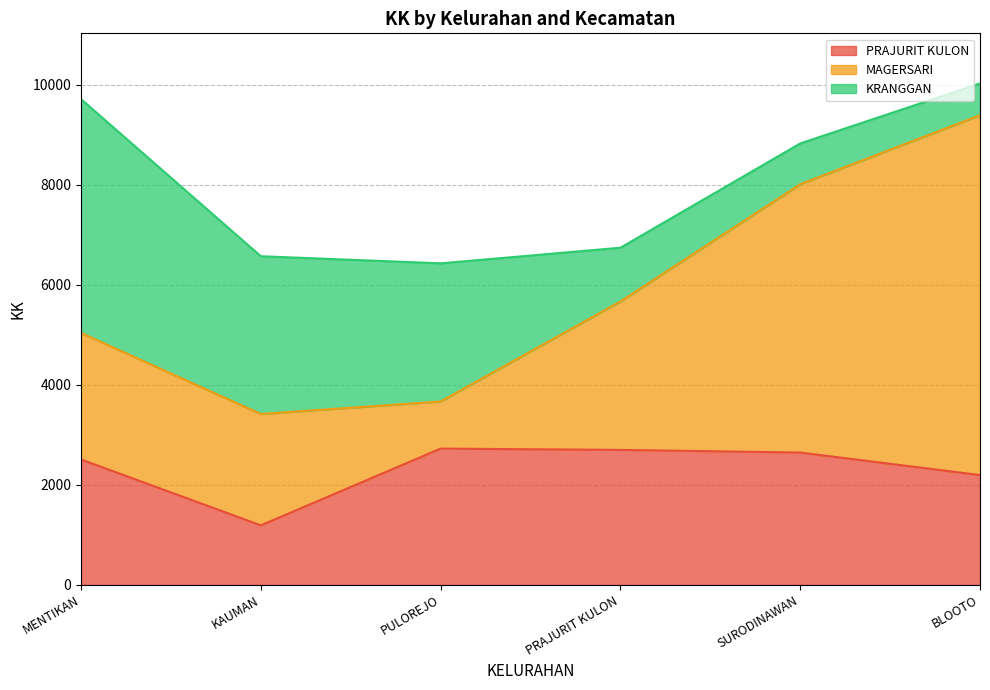

What is the average value of the PRAJURIT KULON series?

2326